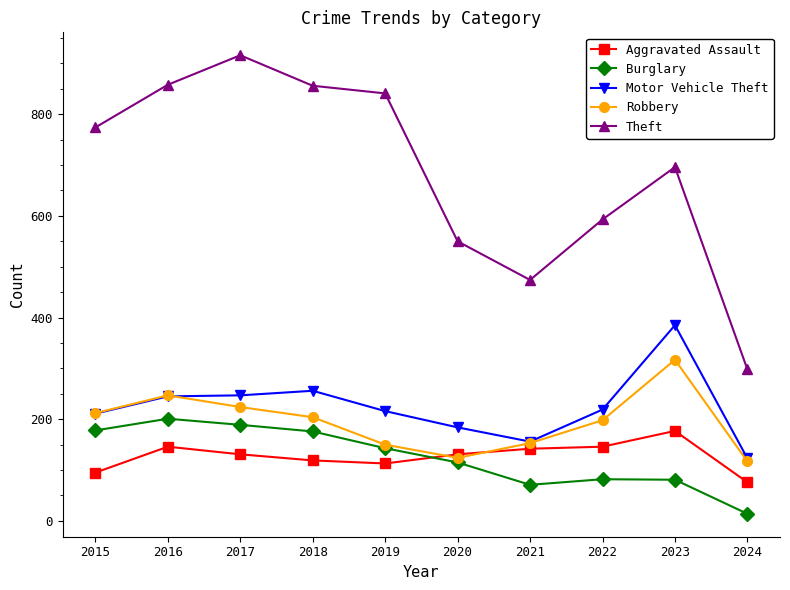

In Burglary, how many points are higher than both neighbors (excluding endpoints)?

2